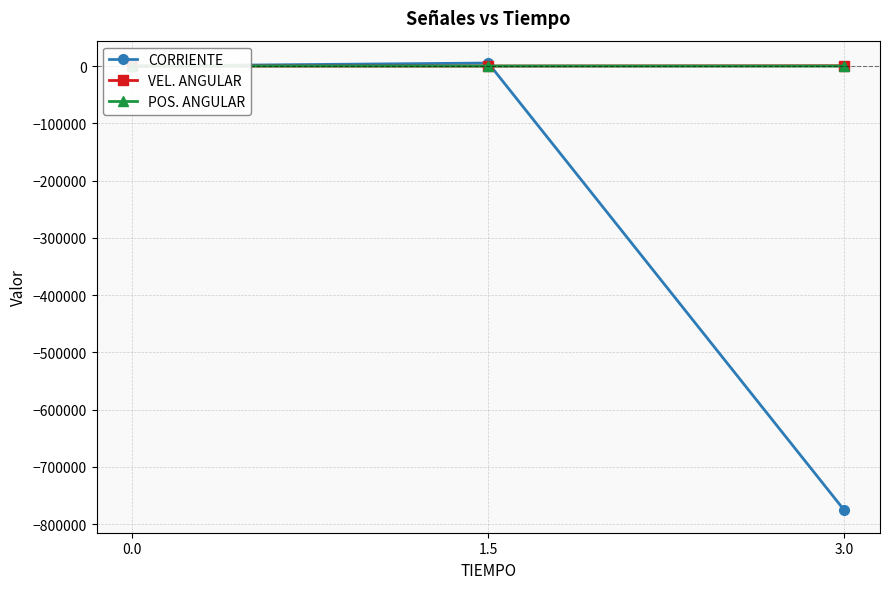

What is the lowest value of the CORRIENTE series?

-776015.6